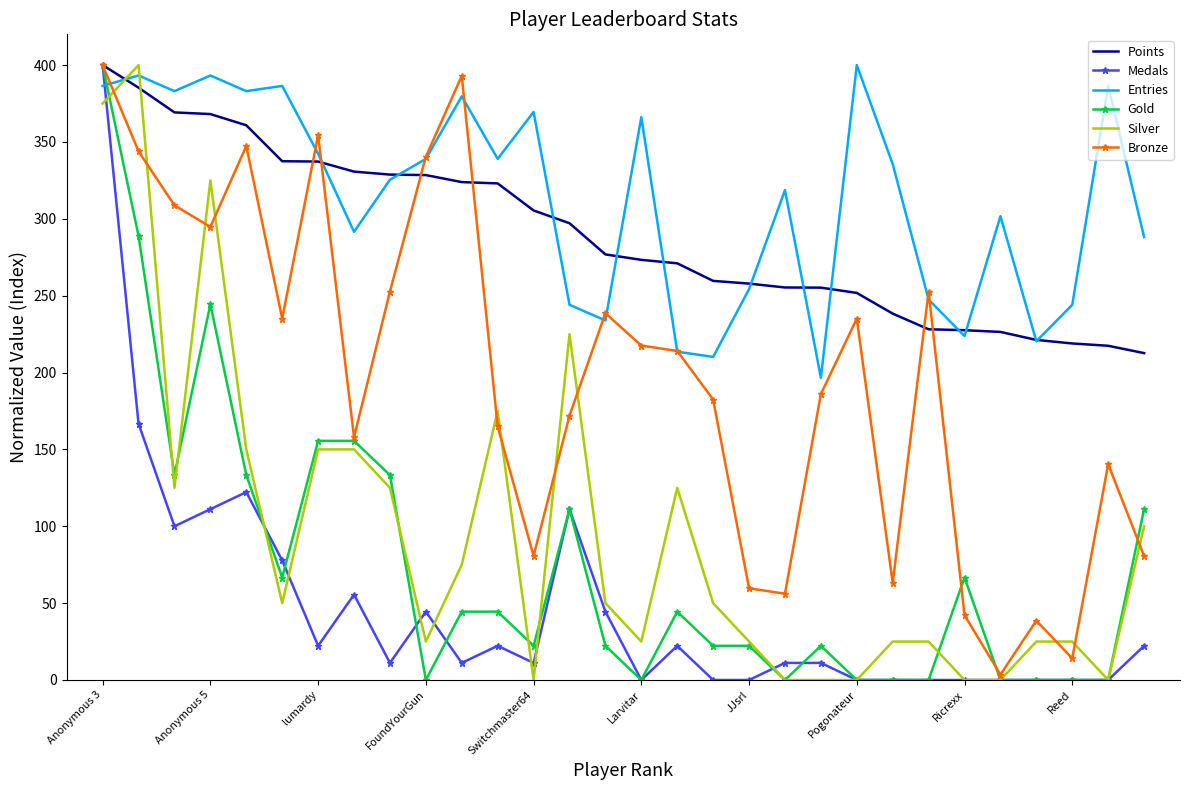

Count the number of data series in this chart.

6